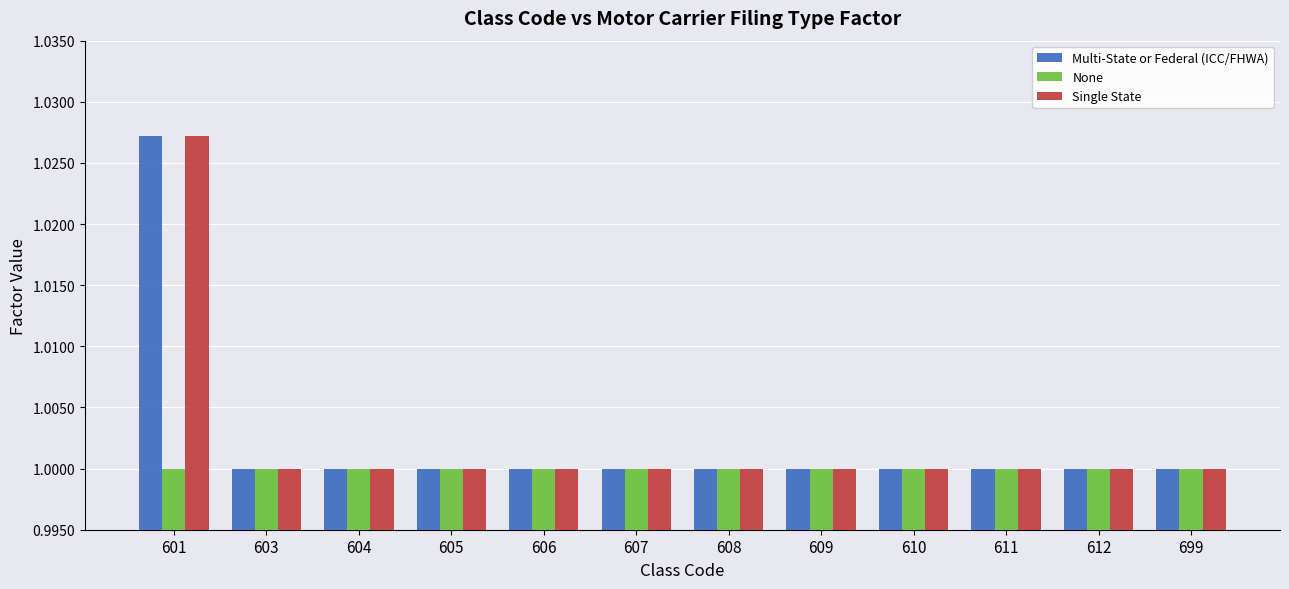

Does the chart contain stacked bars?

No